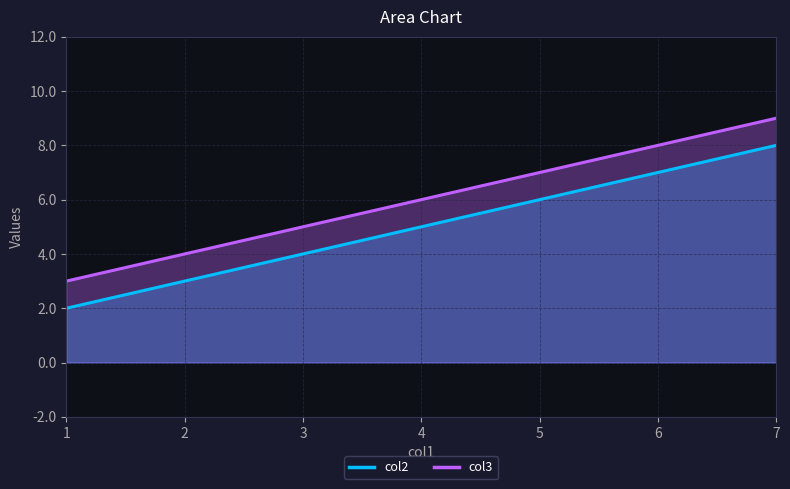

Is the value of col2 at 1 greater than the value of col3 at 1?

No